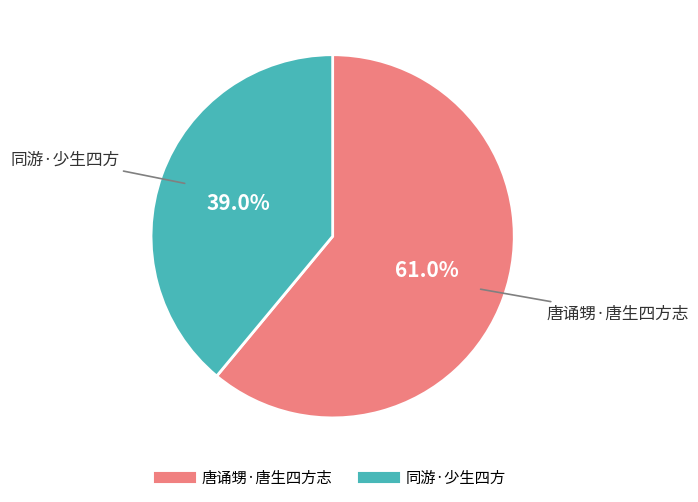

What is the ratio of the value at 同游·少生四方 to the value at 唐诵甥·唐生四方志?

0.6